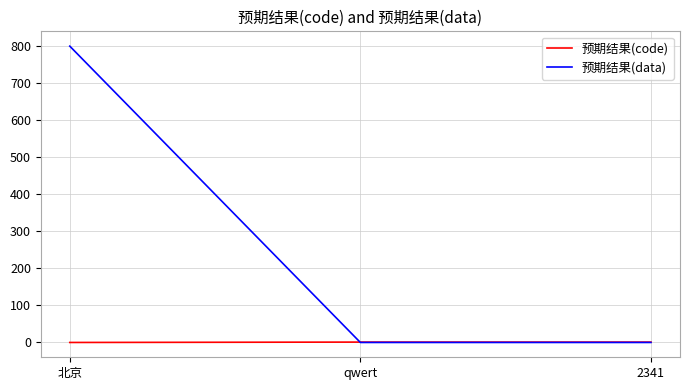

What is the maximum value shown in the chart?

800